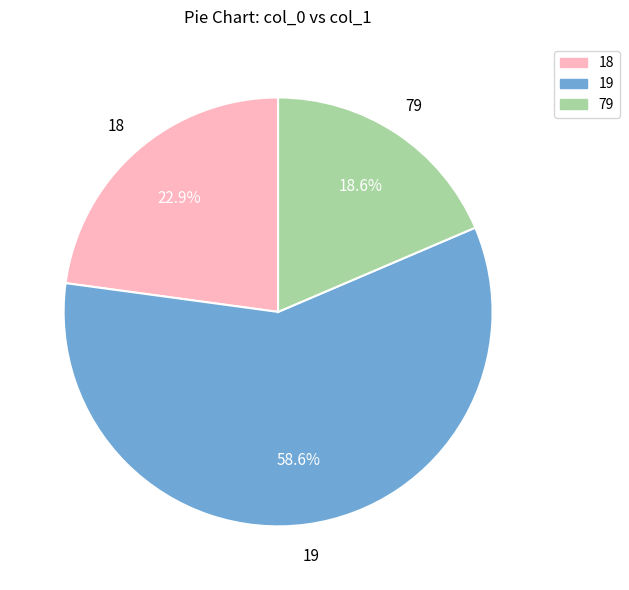

What is the ratio of the value at 79 to the value at 19?

0.3